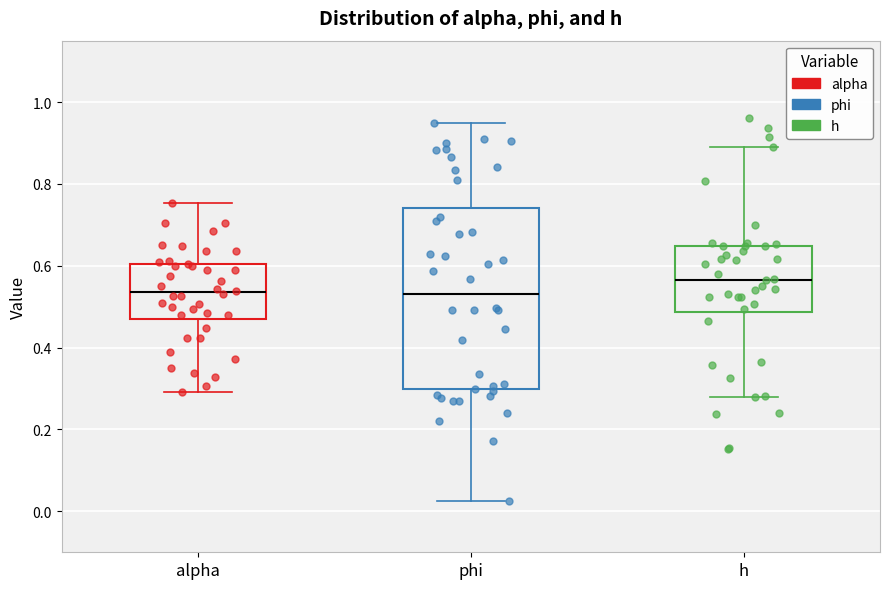

Comparing the boxes themselves (not the whiskers), which one is the tallest?

phi